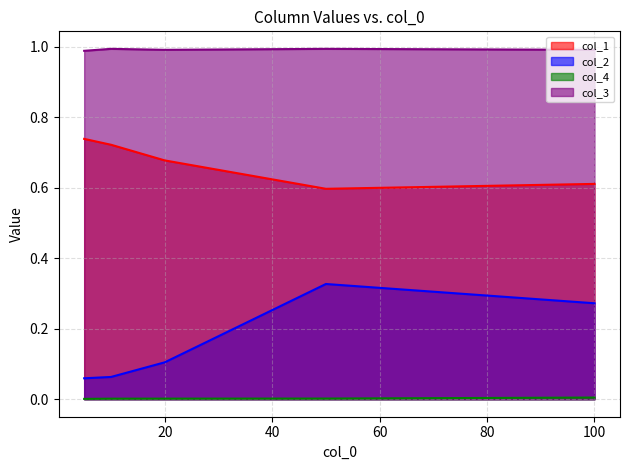

What is the sum of the col_1 values at 10 and 50?

1.3